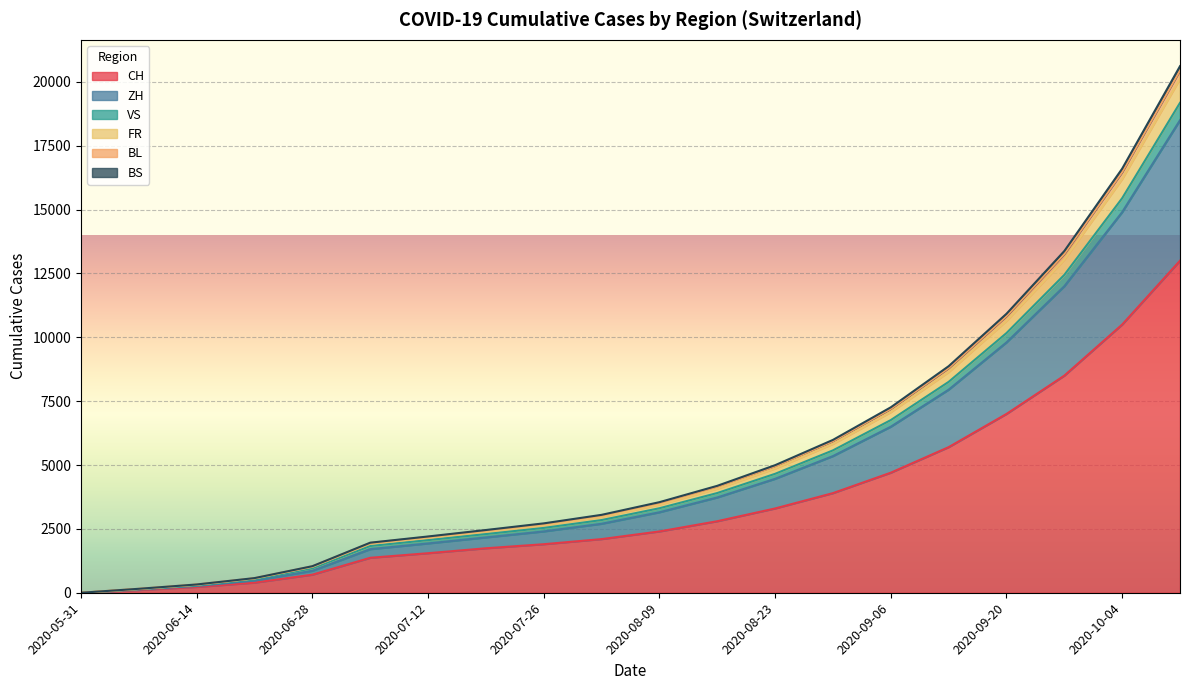

How many values in FR are above zero?

19